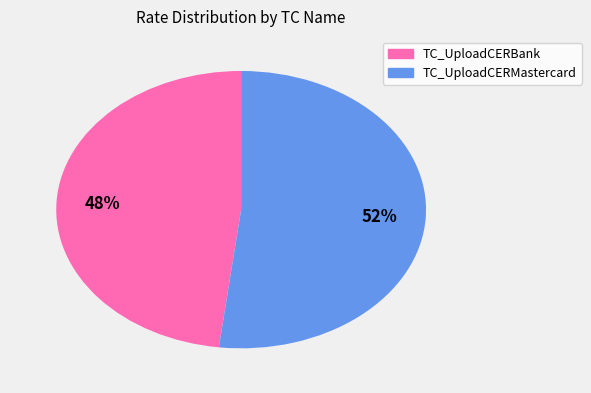

True or false: TC_UploadCERBank accounts for 37% of the total.

False